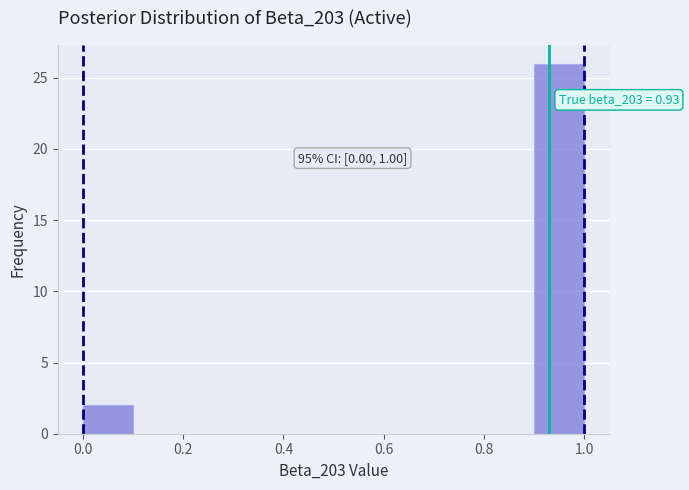

Over which range of the x-axis is the bar tallest?

0.9 to 1.0